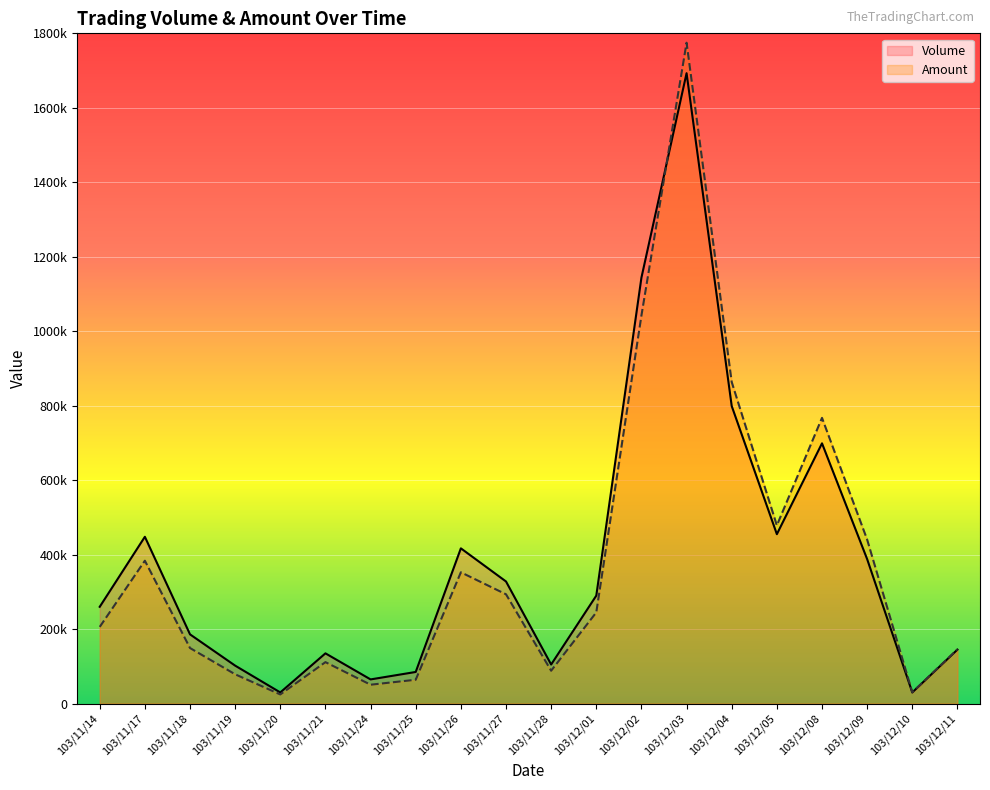

What value does the Volume series have at 103/12/10, to the nearest 10?

30000